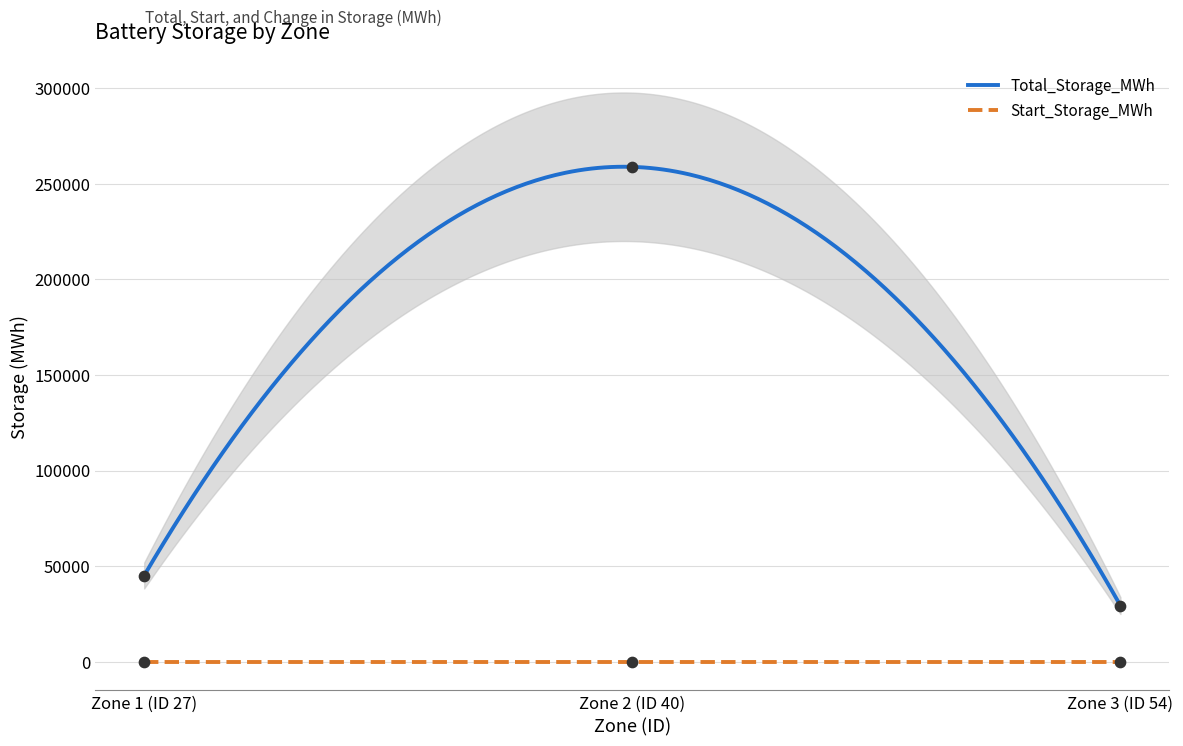

Which series contains the highest Y value?

Total_Storage_MWh